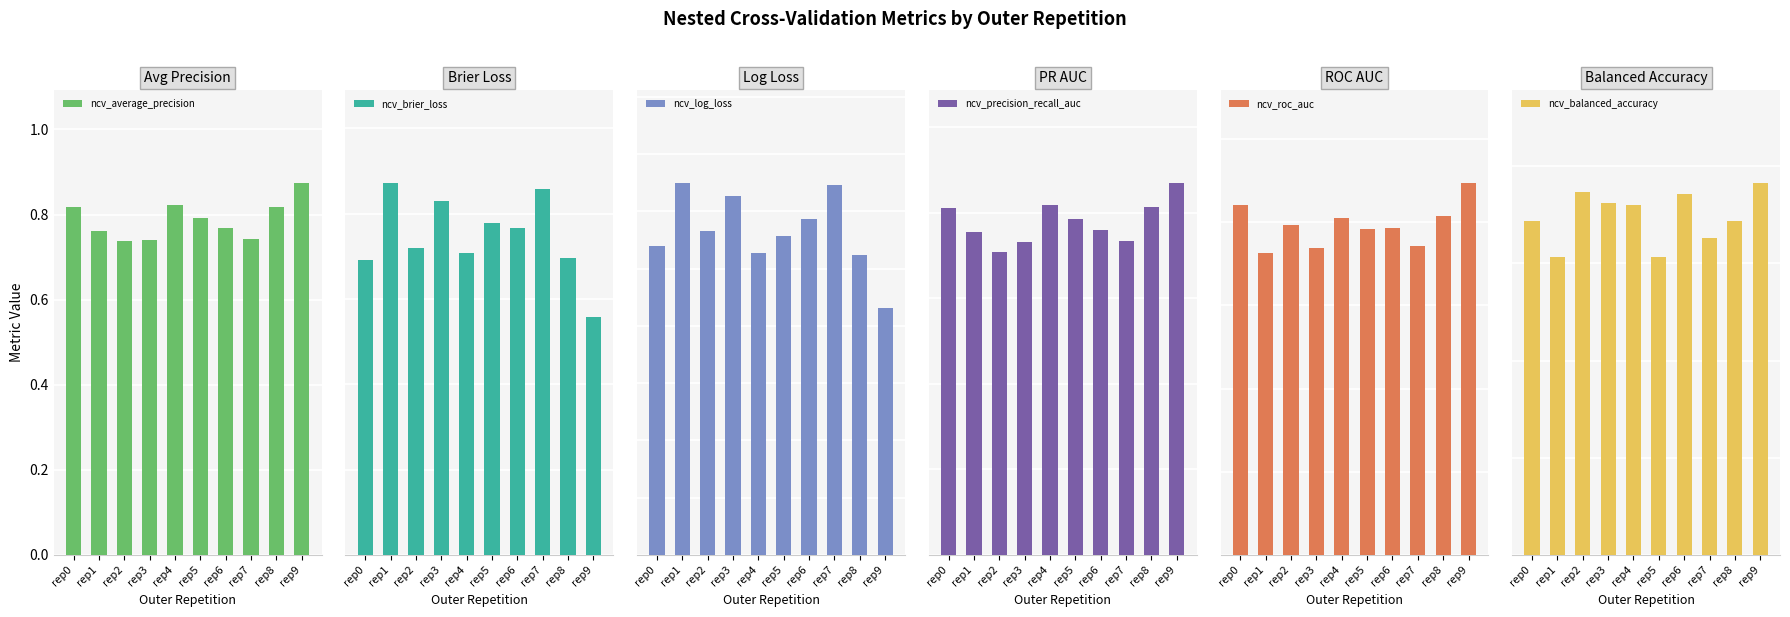

Rank the series by their maximum value, from lowest to highest.

ncv_brier_loss, ncv_log_loss, ncv_balanced_accuracy, ncv_precision_recall_auc, ncv_average_precision, ncv_roc_auc